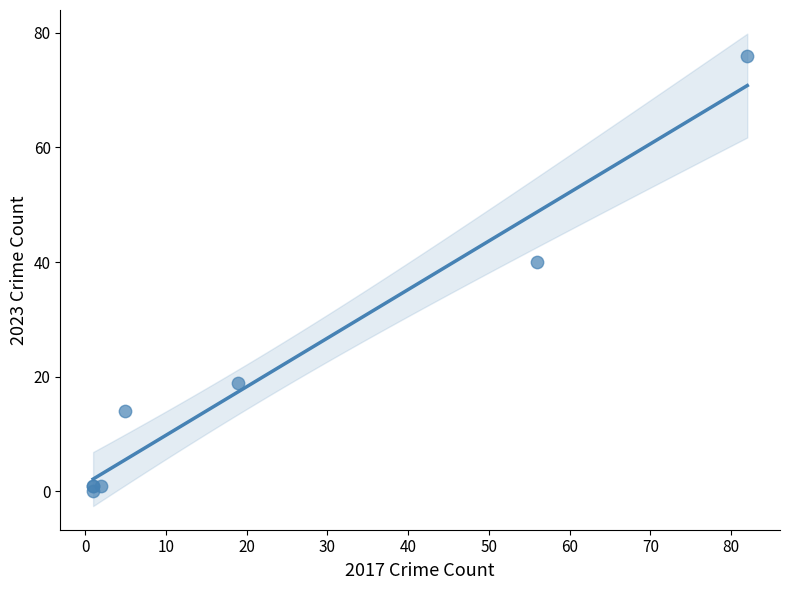

What Y value in the scatter plot is closest to 38?

40